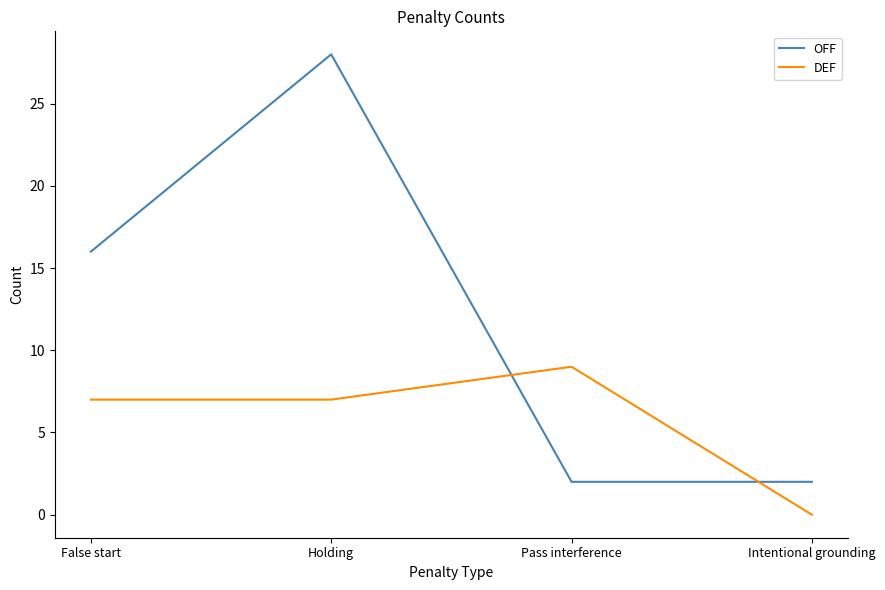

Which series has the widest spread of values?

OFF